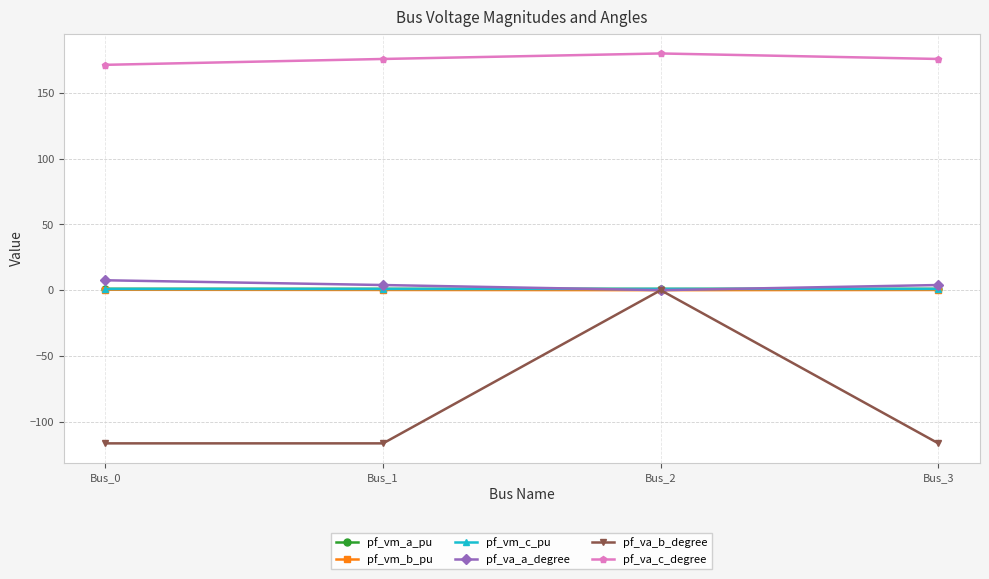

What is the sum of all pf_va_a_degree values?

15.3